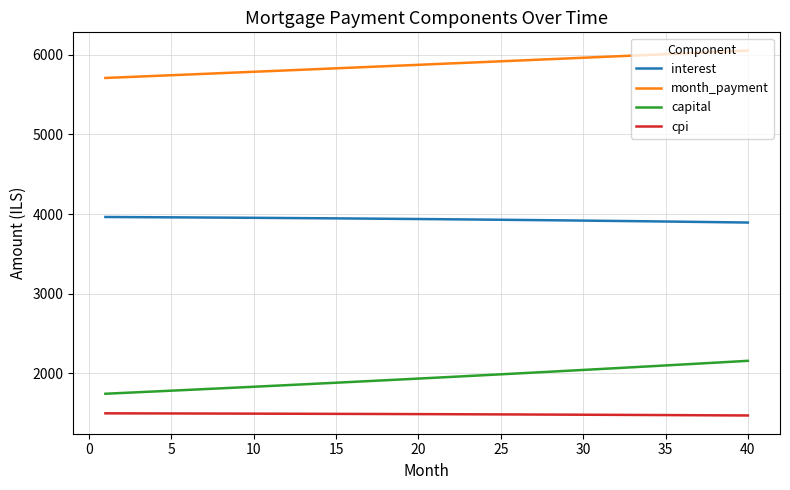

What is the smallest value displayed?

1472.6